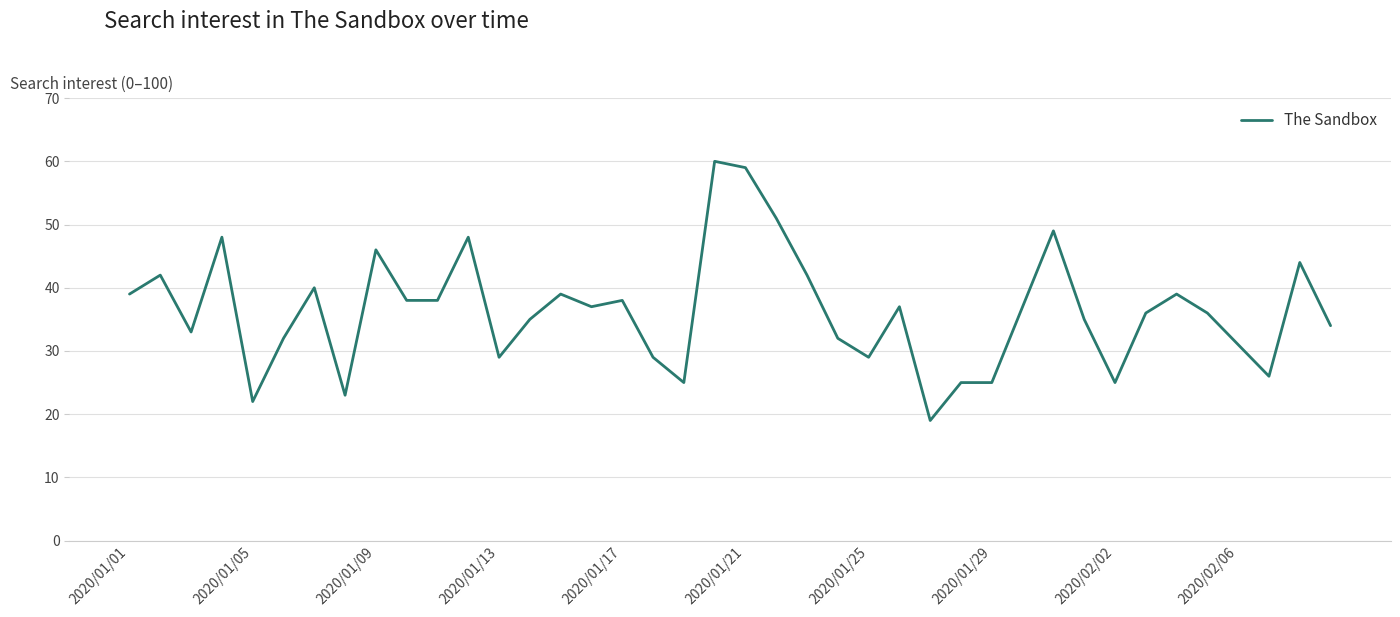

What is the smallest value displayed?

19